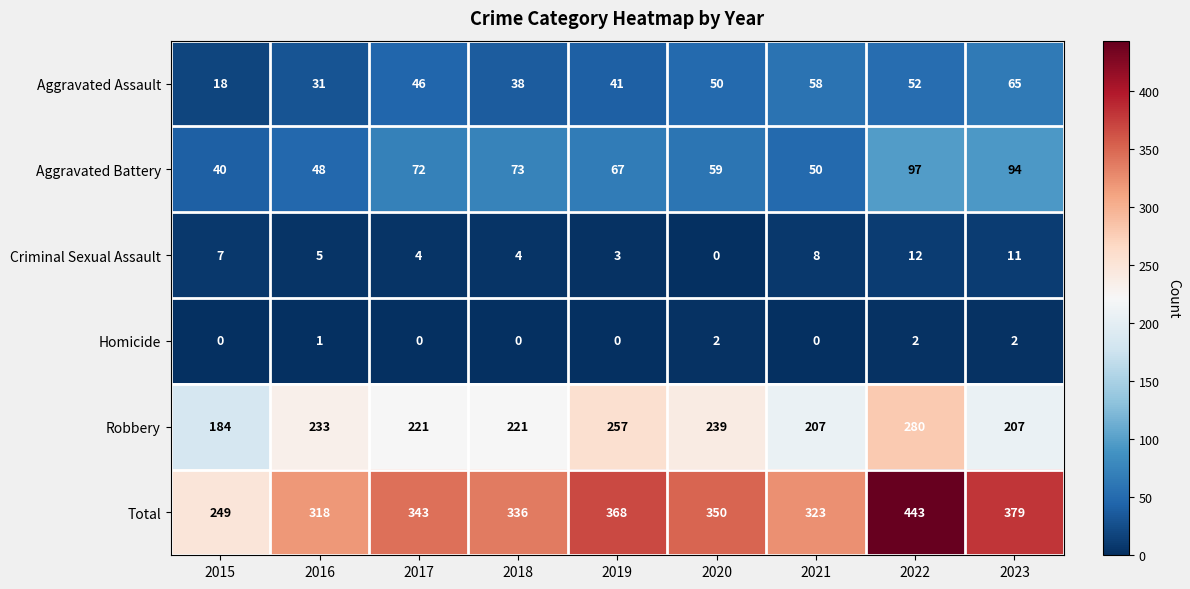

What is the approximate value of Aggravated Assault at 2022?

52